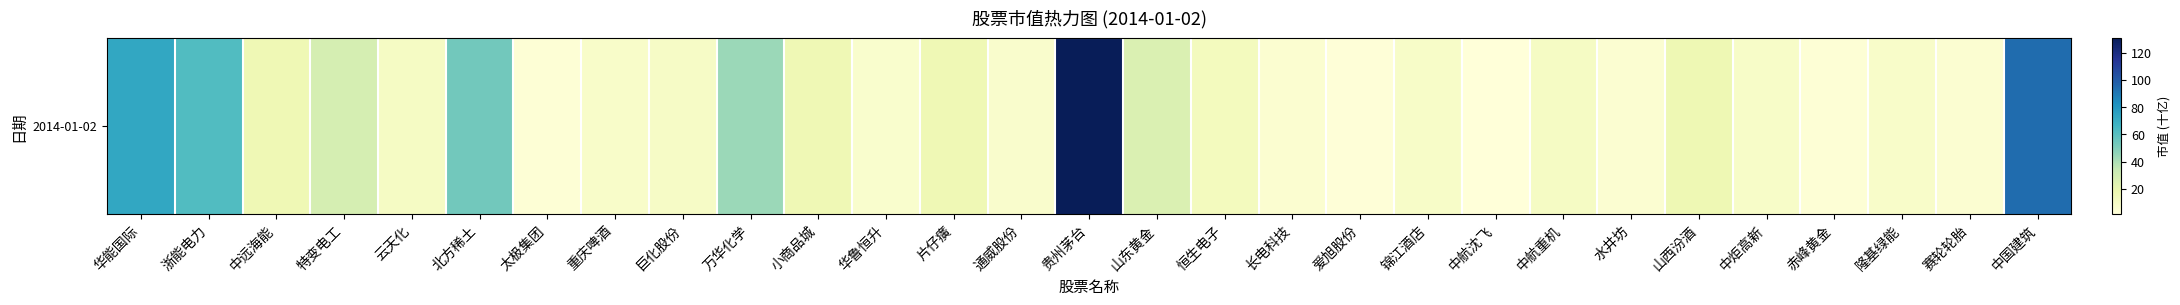

What is the change in value from 浙能电力 to 北方稀土?

-8.5